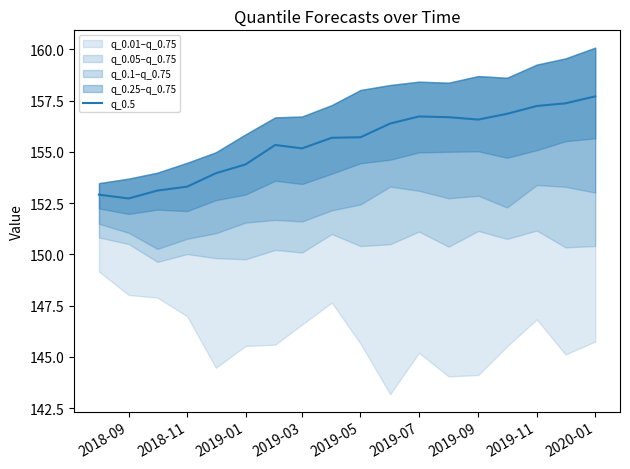

How many interior local peaks (higher than both neighbors) does the data have?

2